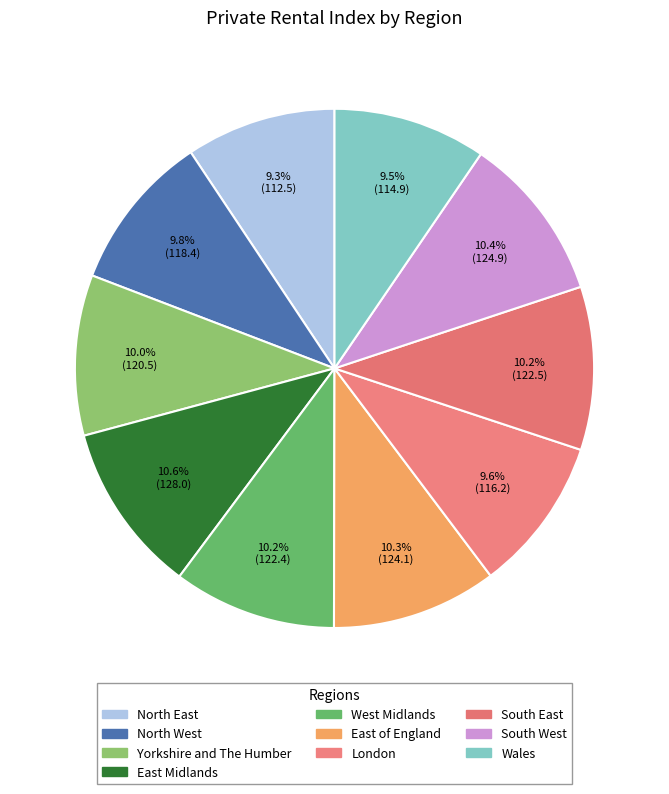

What is the smallest slice in the pie chart?

North East